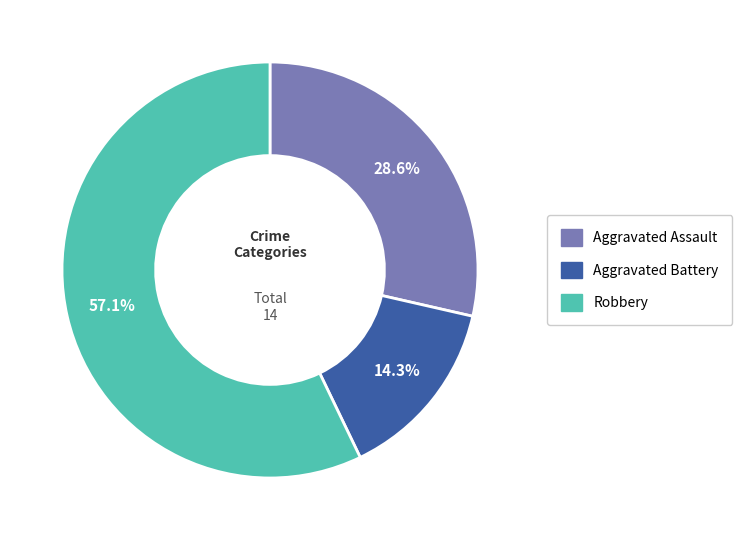

Which category has the biggest portion of the pie?

Robbery